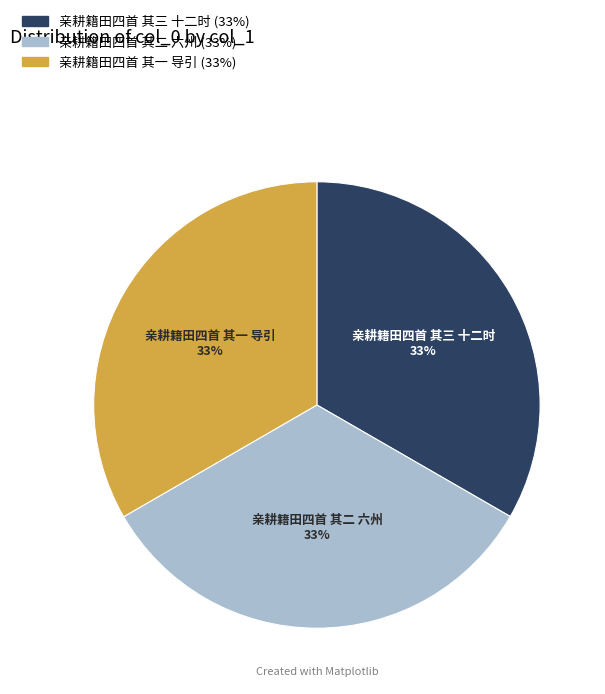

Count the number of slices in the pie.

3